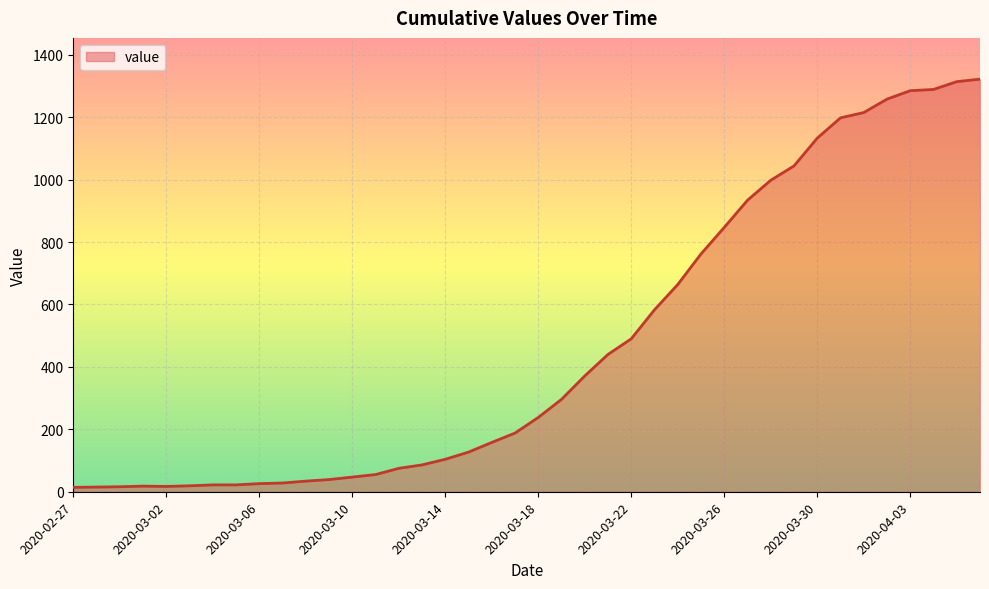

What is the difference between the maximum and minimum values?

1308